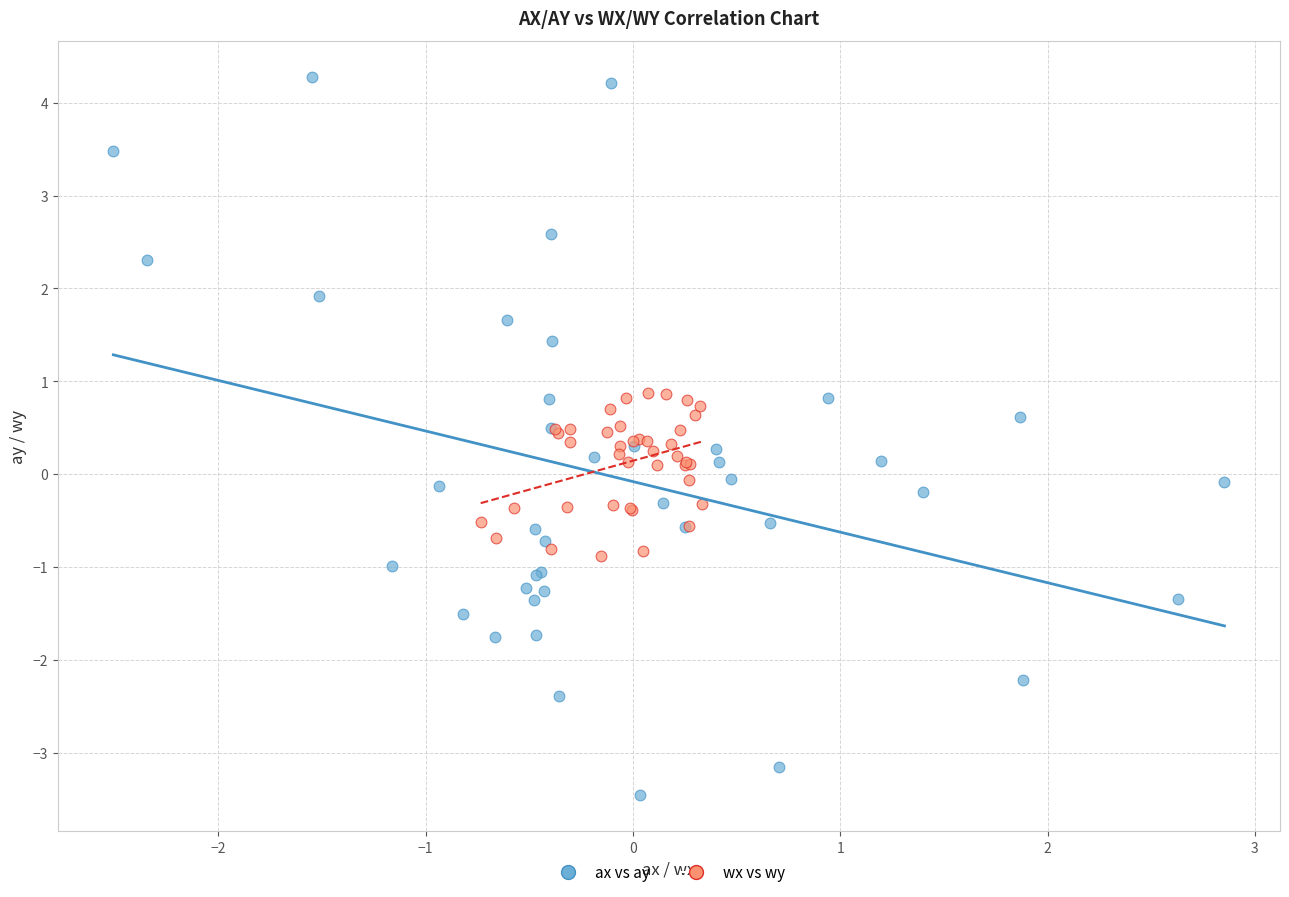

Which series reaches the minimum Y coordinate?

ax vs ay